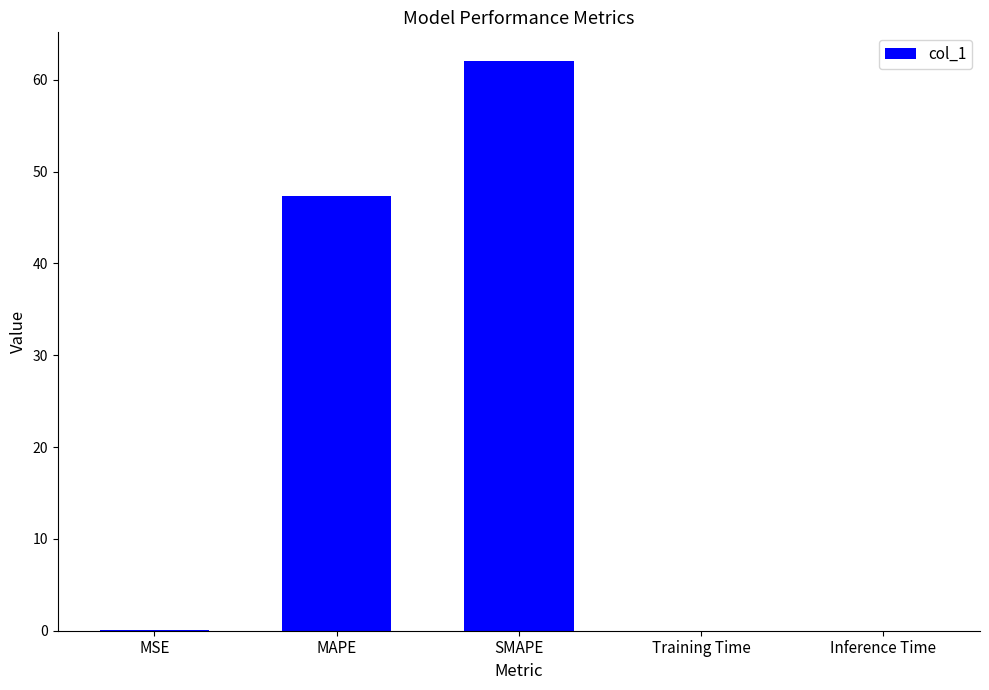

Which has a higher value, SMAPE or Training Time?

SMAPE